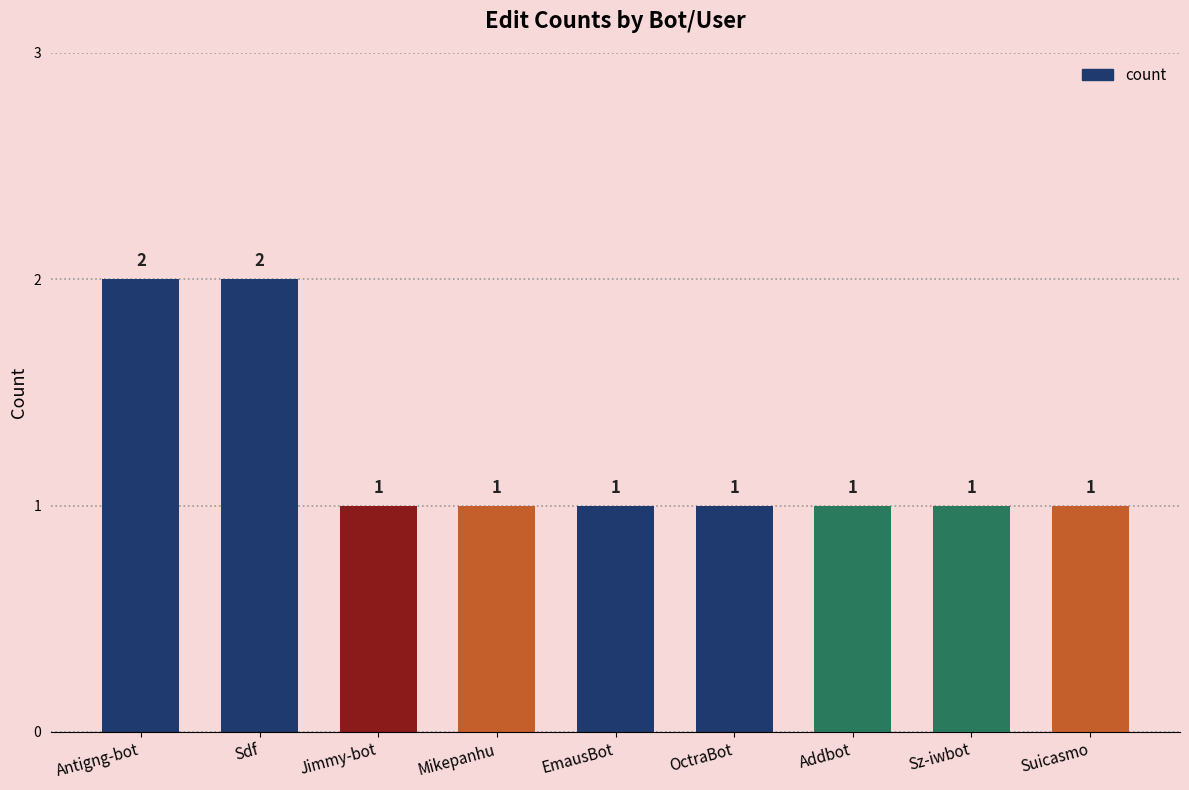

What position from the left is EmausBot?

5